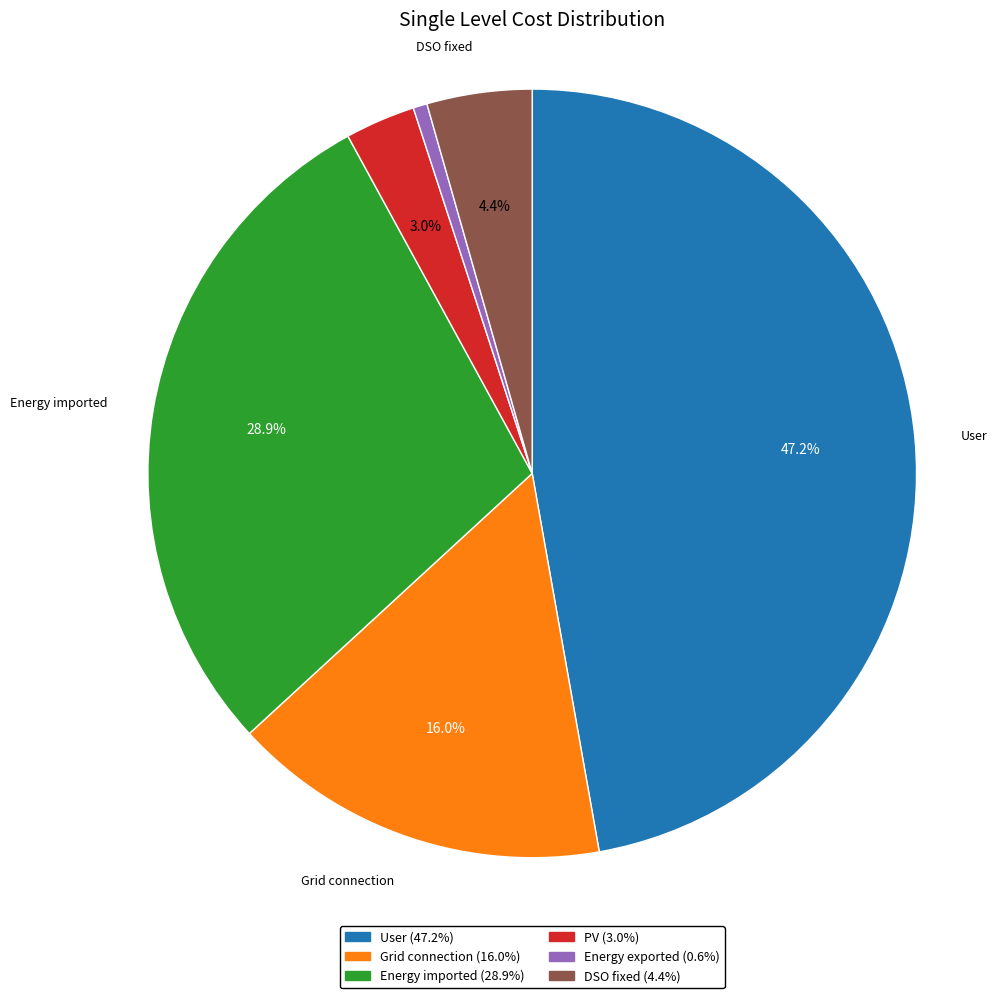

Which category has the biggest portion of the pie?

User